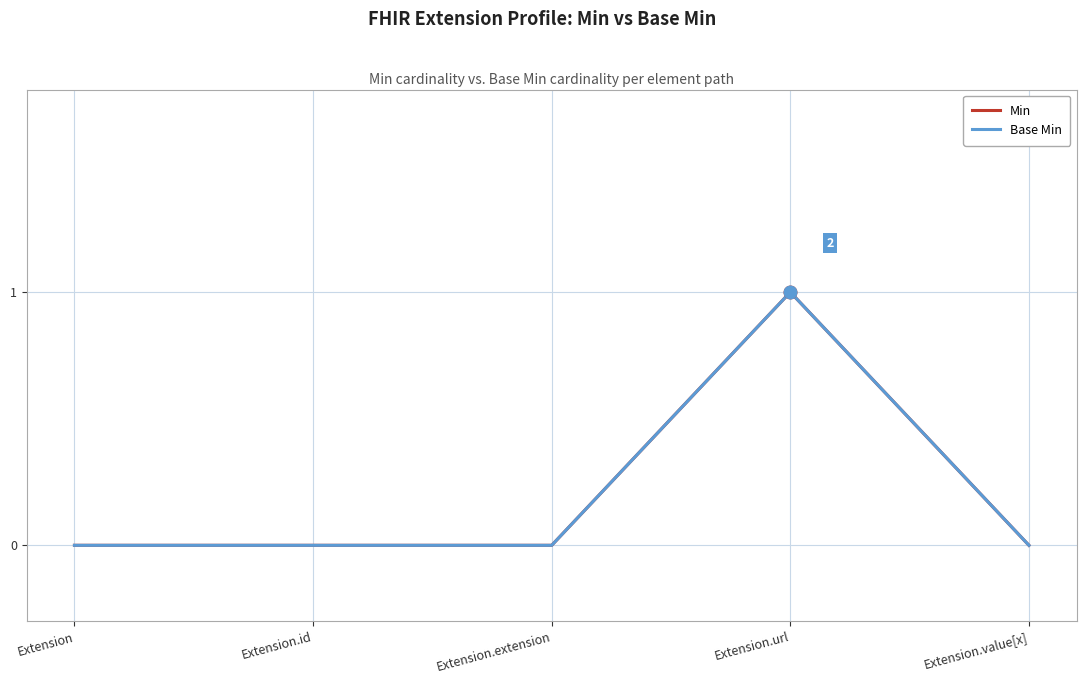

At which label is Base Min closest to 0?

Extension